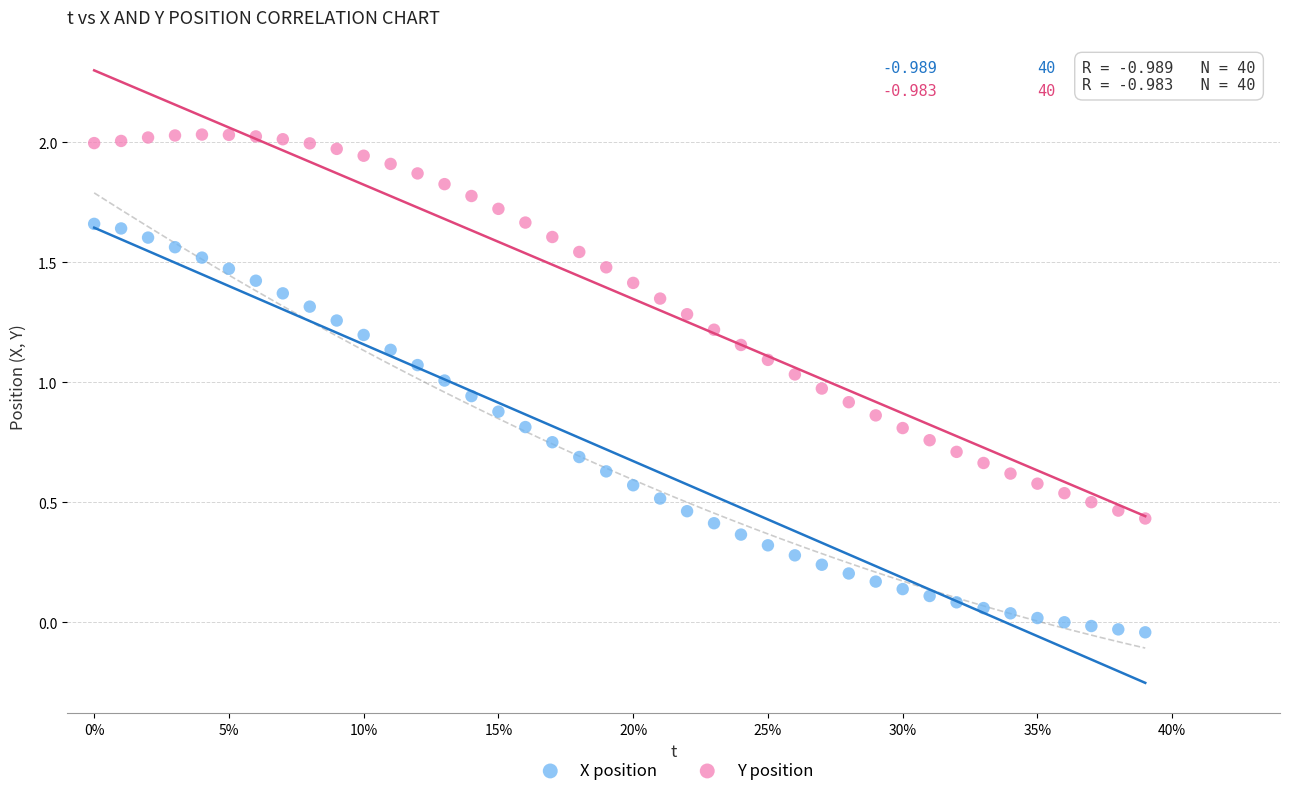

Which series reaches the minimum Y coordinate?

X position